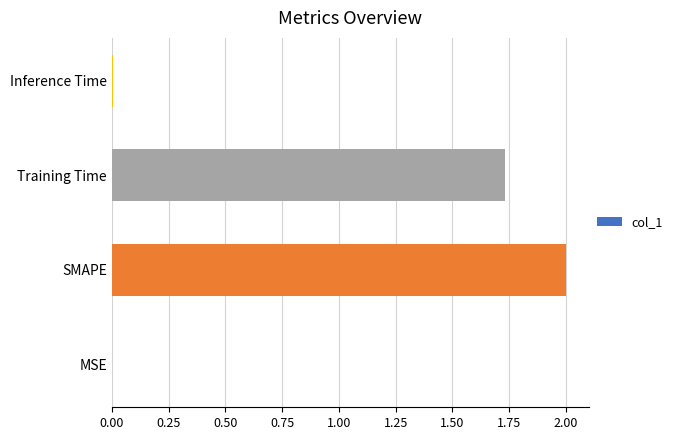

How many distinct data groups are displayed?

1